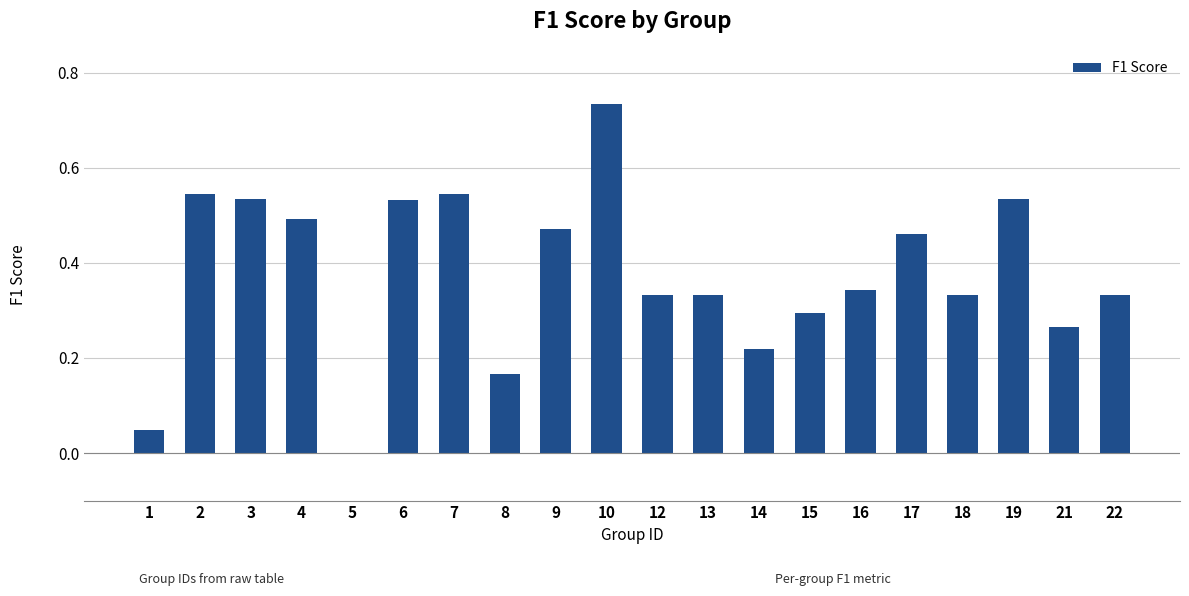

What is the sum of the values at 4 and 16?

0.8